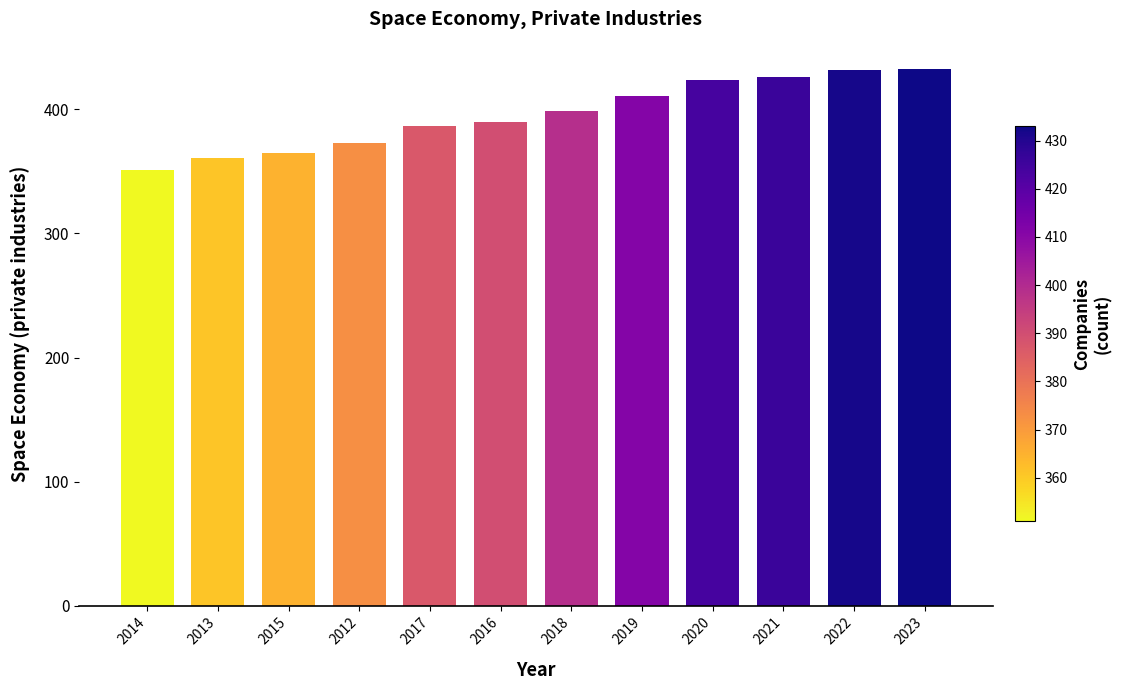

The value at 2015 is 87. True or false?

False